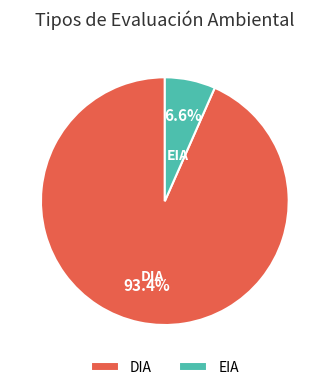

How many slices are in this pie chart?

2